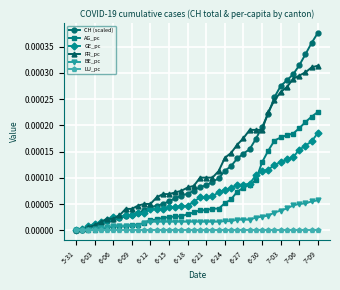

Which series has the largest range (max minus min)?

CH (scaled)